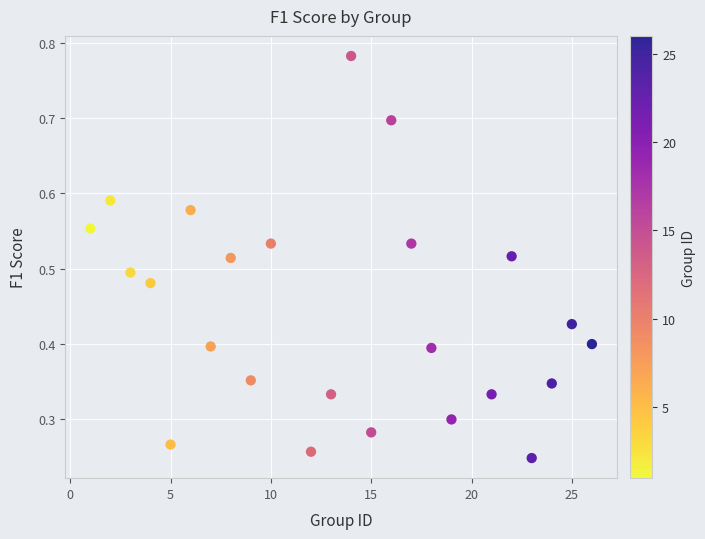

What is the range of X values (max minus min)?

25.0